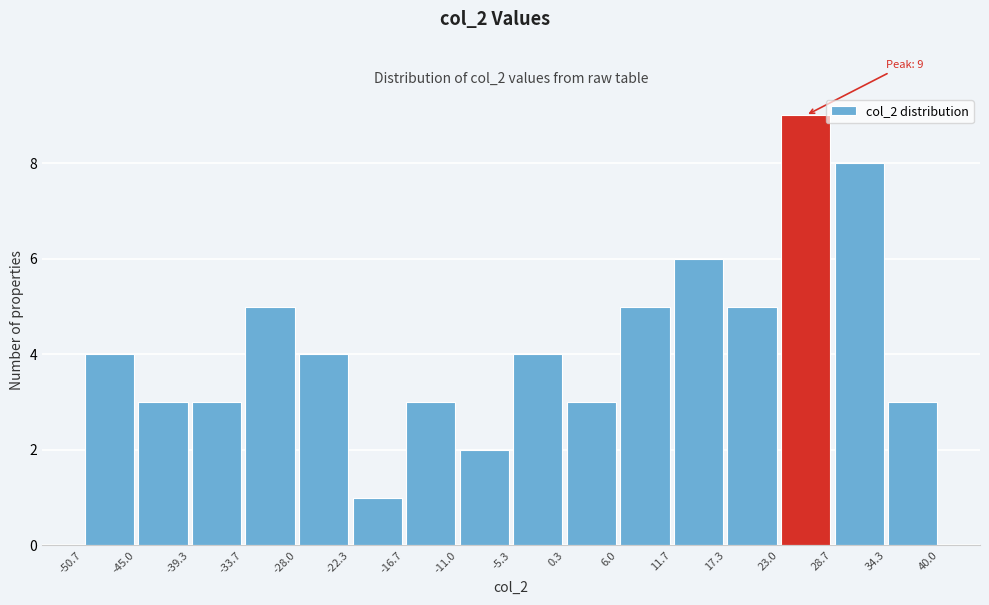

Over which range of the x-axis is the bar tallest?

23.0 to 28.7